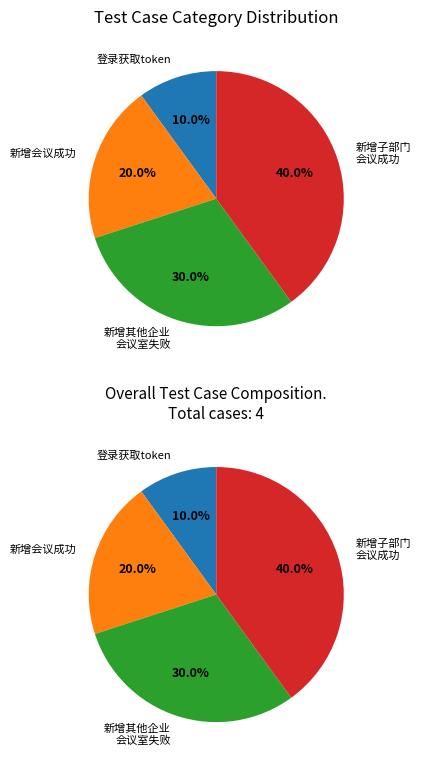

How many slices are in this pie chart?

4